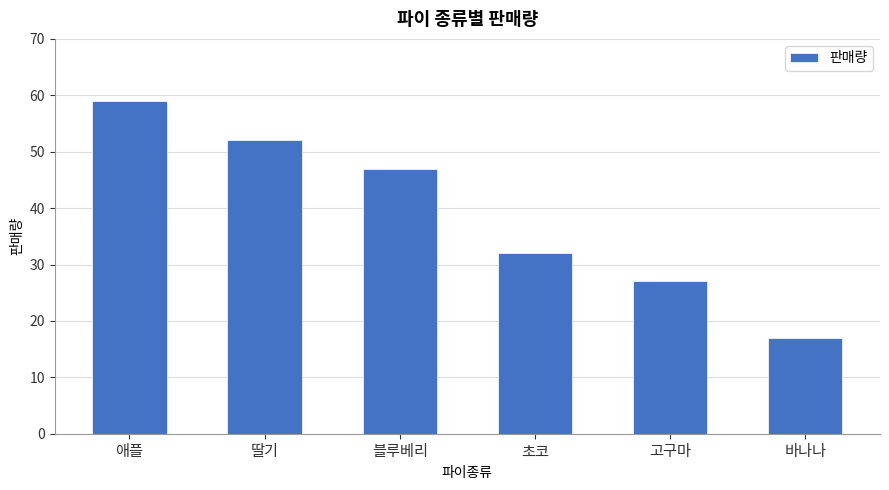

Read the value at 블루베리, to the nearest 10.

50